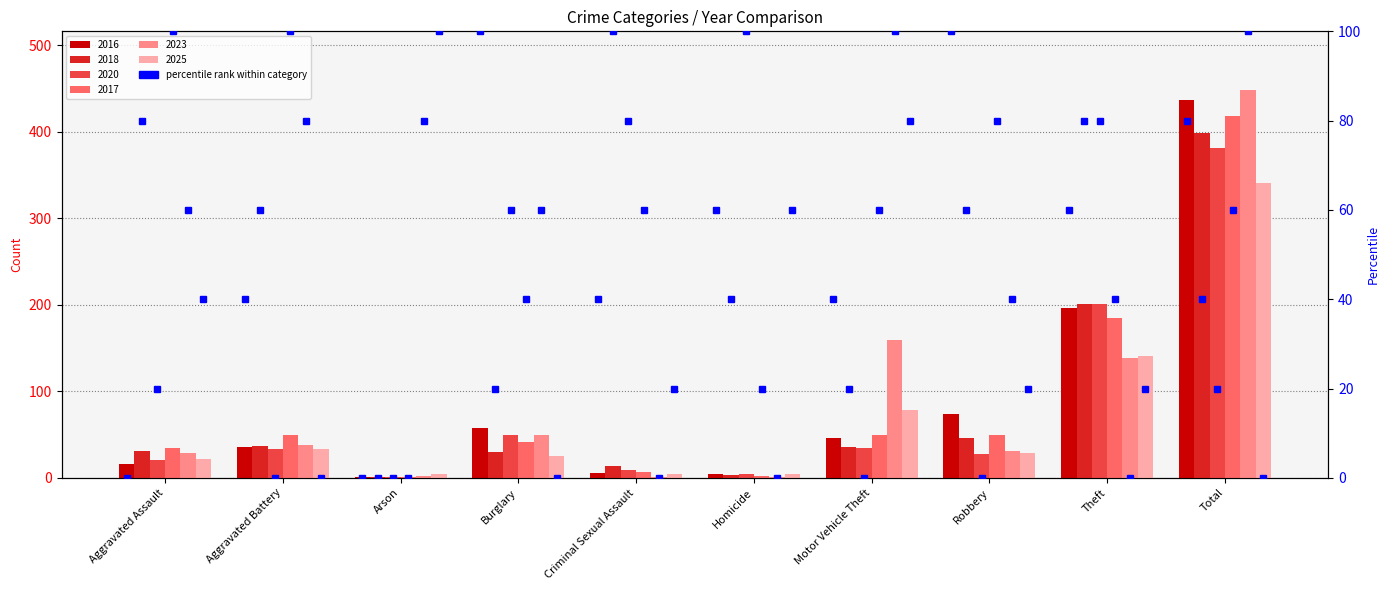

The value of 2018 at Robbery is 11. True or false?

False